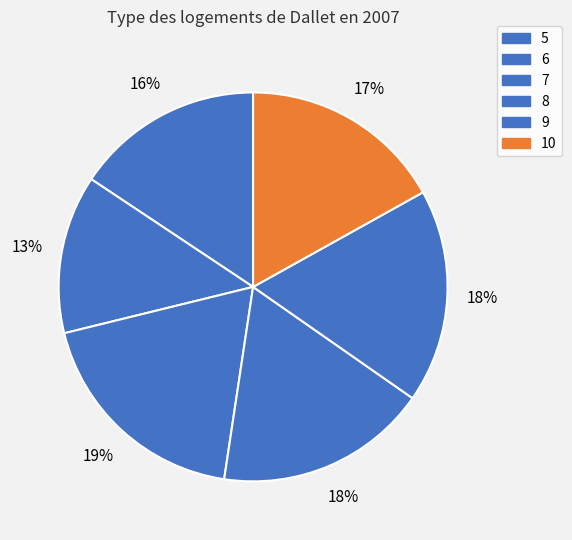

Is there any slice that represents more than half of the pie?

No